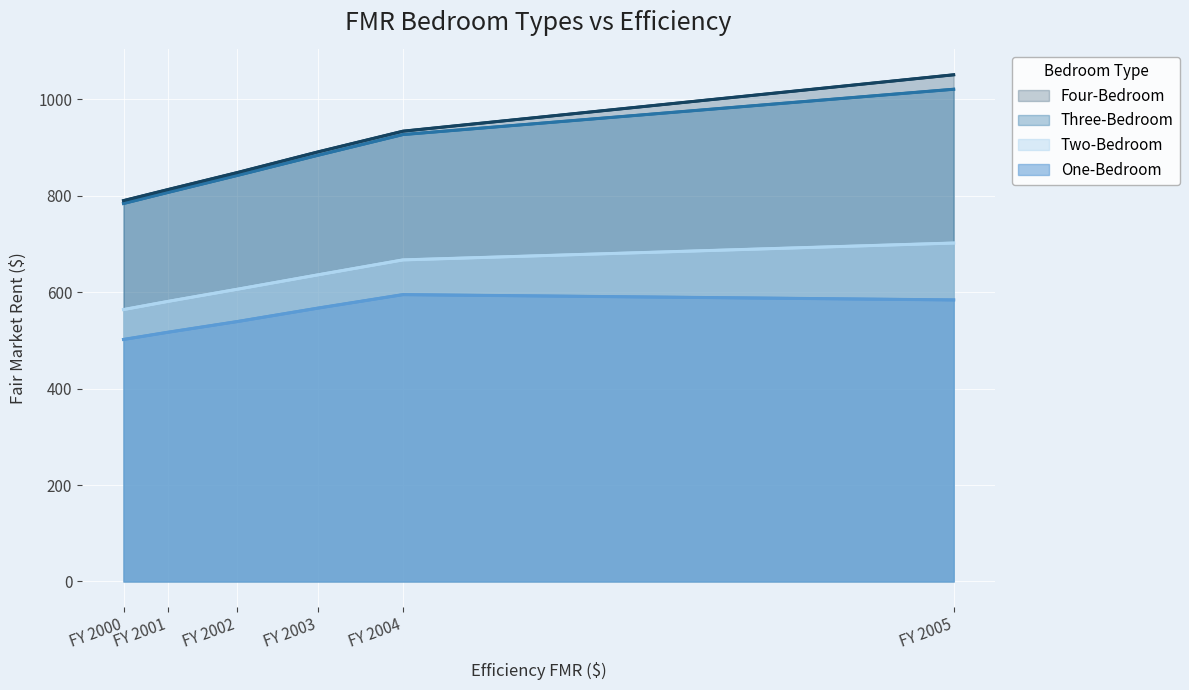

The value of Four-Bedroom at FY 2004 is 1427. True or false?

False